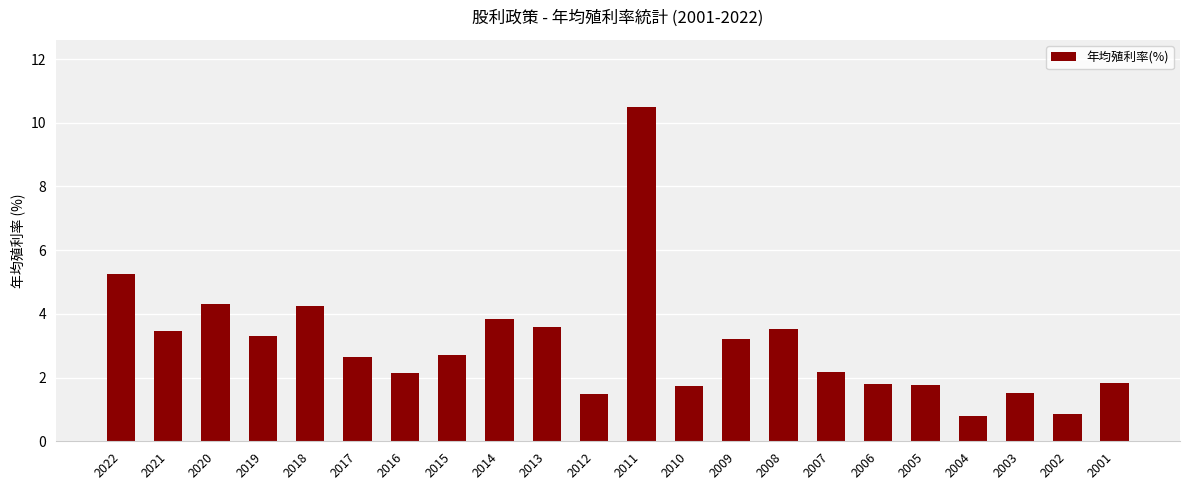

What is the sum of the values at 2003 and 2013?

5.1